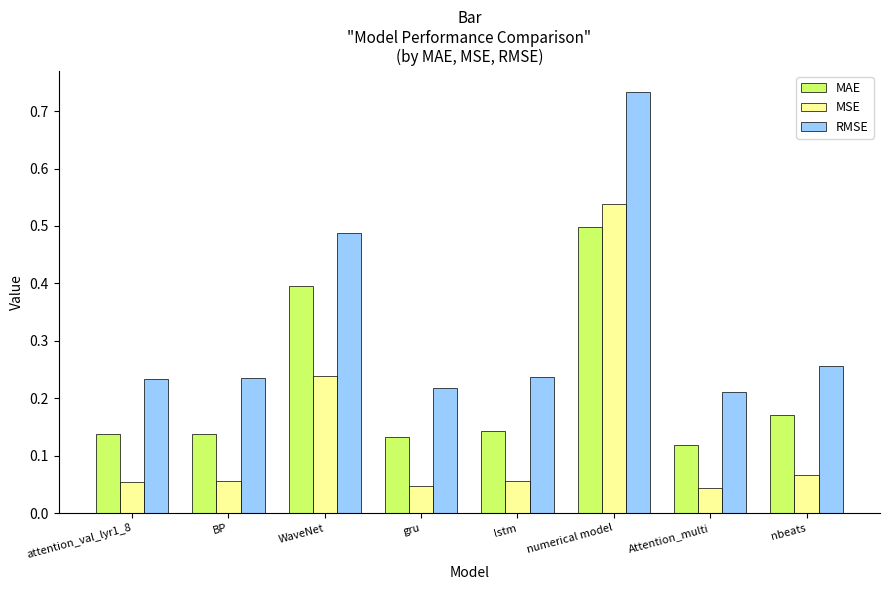

What is the total value across all series at attention_val_lyr1_8?

0.4